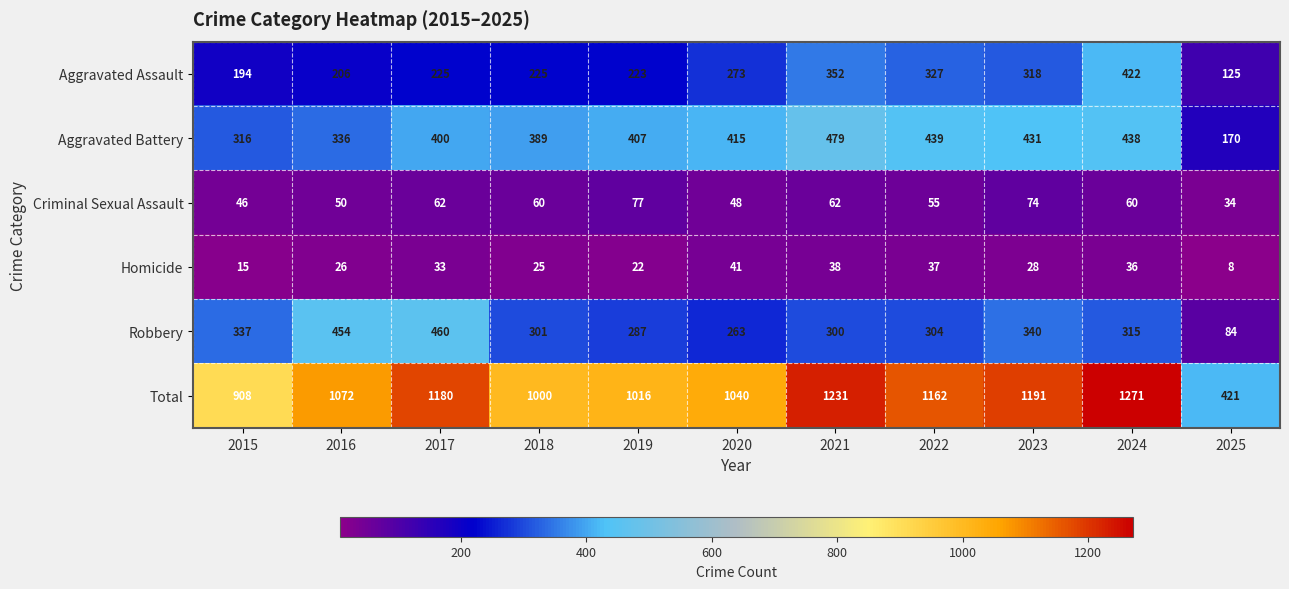

The Robbery series shows 340 at 2023. True or false?

True